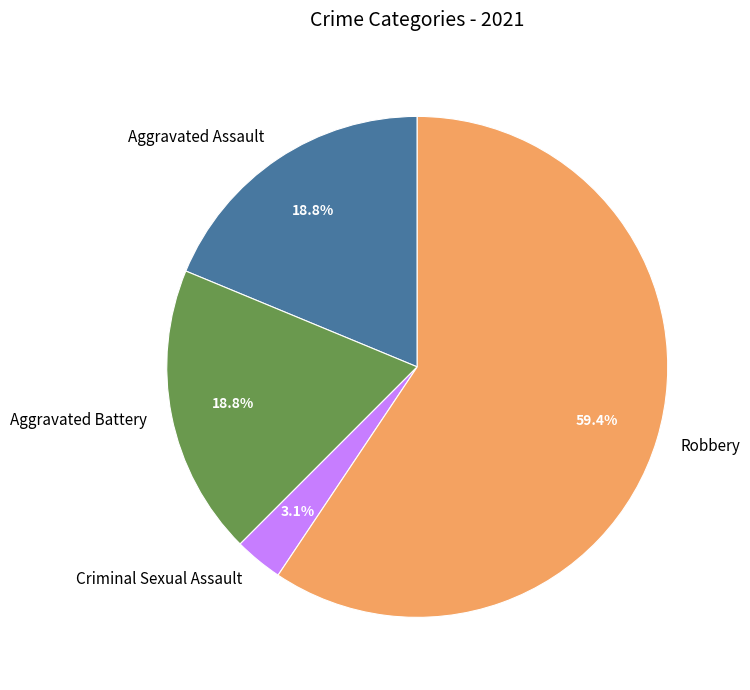

Is there any slice that represents more than half of the pie?

Yes